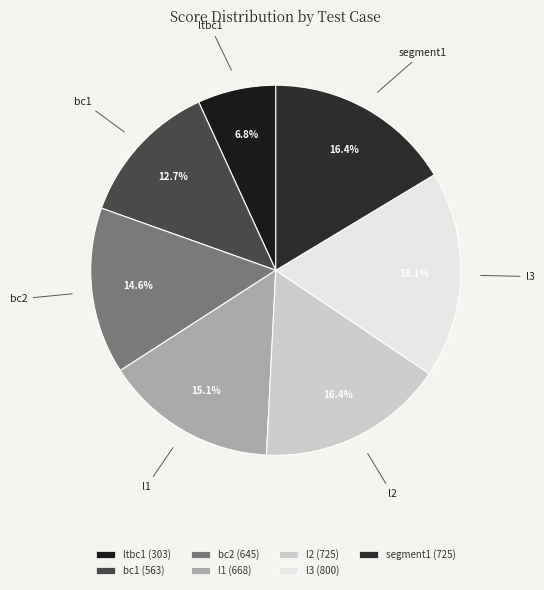

How many segments does this pie chart have?

7